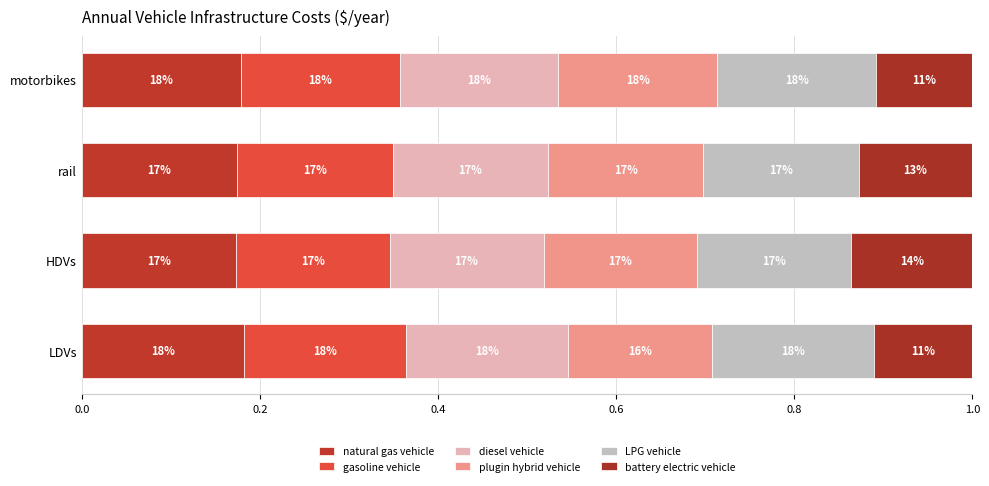

How many LPG vehicle values are between 0 and 1?

4